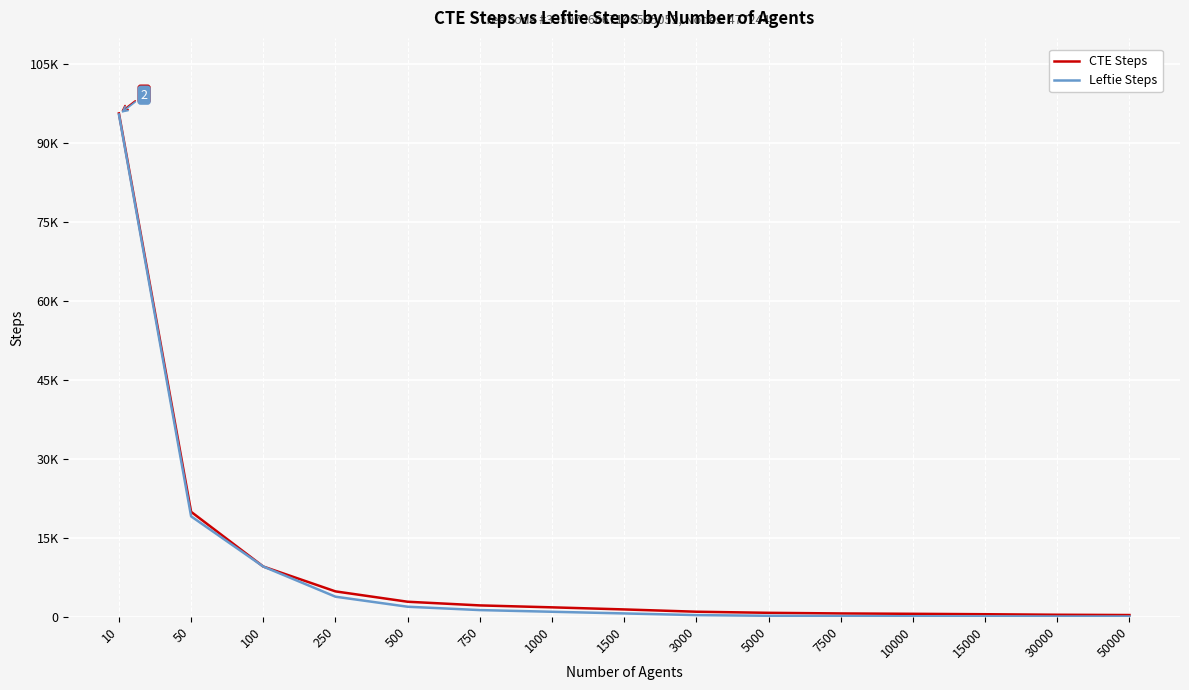

Reading left to right, list all the values displayed in this chart.

CTE Steps: 10=95651	50=19945	100=9544	250=4825	500=2857	750=2161	1000=1793	1500=1397	3000=961	5000=753	7500=633	10000=565	15000=485	30000=385	50000=331
Leftie Steps: 10=95448	50=19088	100=9544	250=3816	500=1908	750=1272	1000=954	1500=636	3000=318	5000=190	7500=126	10000=94	15000=62	30000=50	50000=50